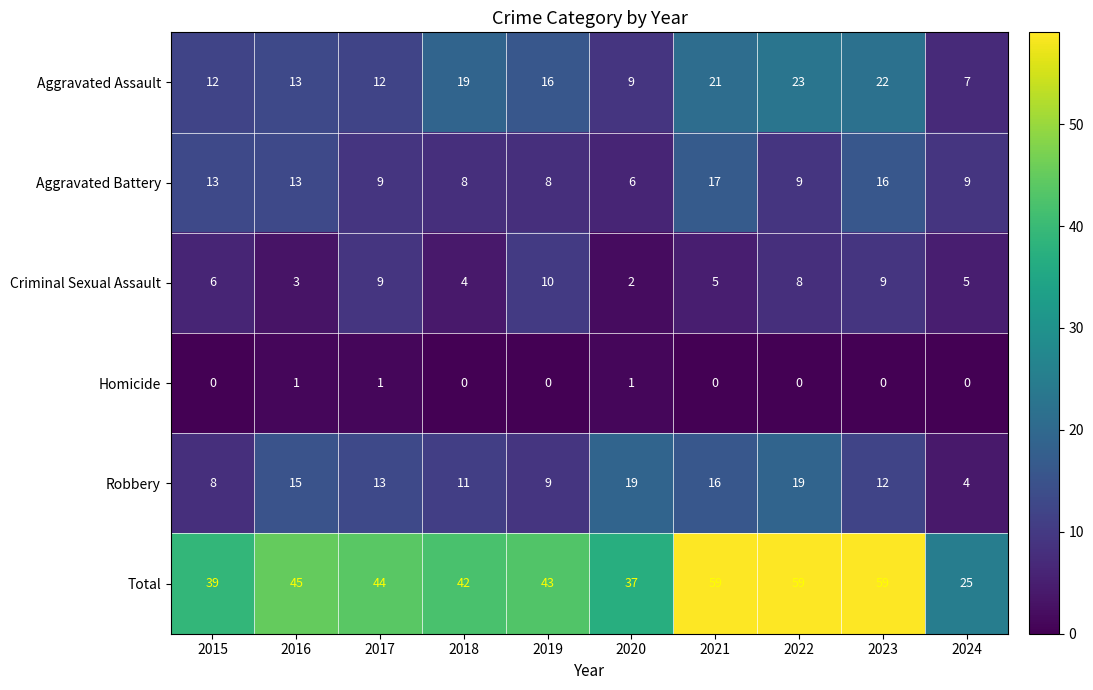

How many data points does each series have?

10